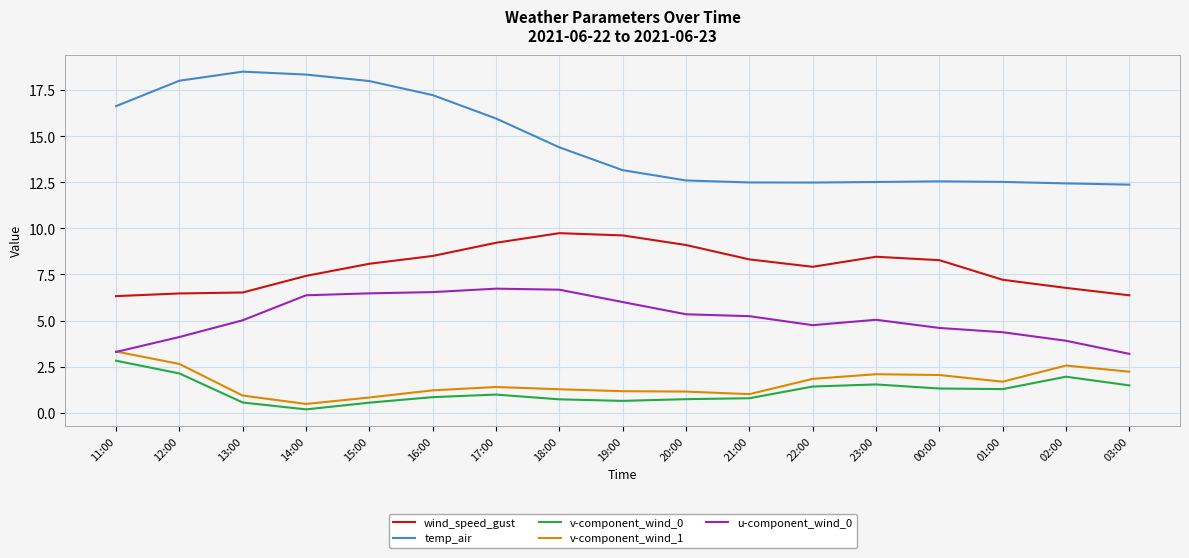

What position from the left is 21:00?

11